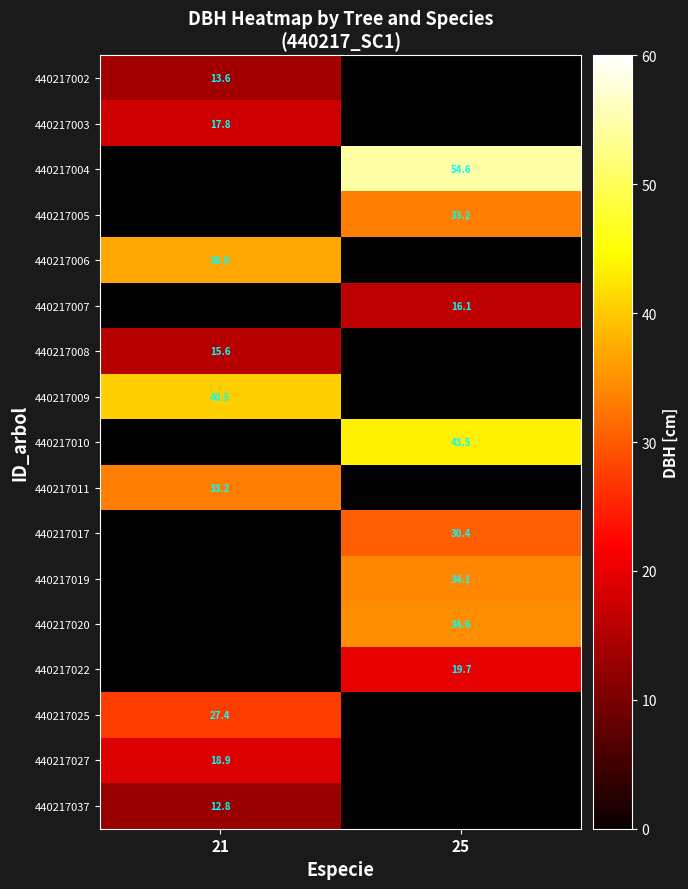

Is it true that 440217005 equals 33.2 at 25?

True